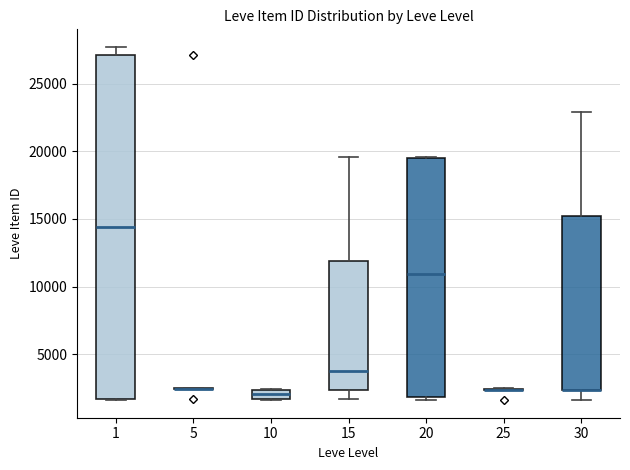

Where is the lower edge of the box at x = 30 on the y-axis? The values are not printed on the chart, so give them approximately, as read against the axis.

2500